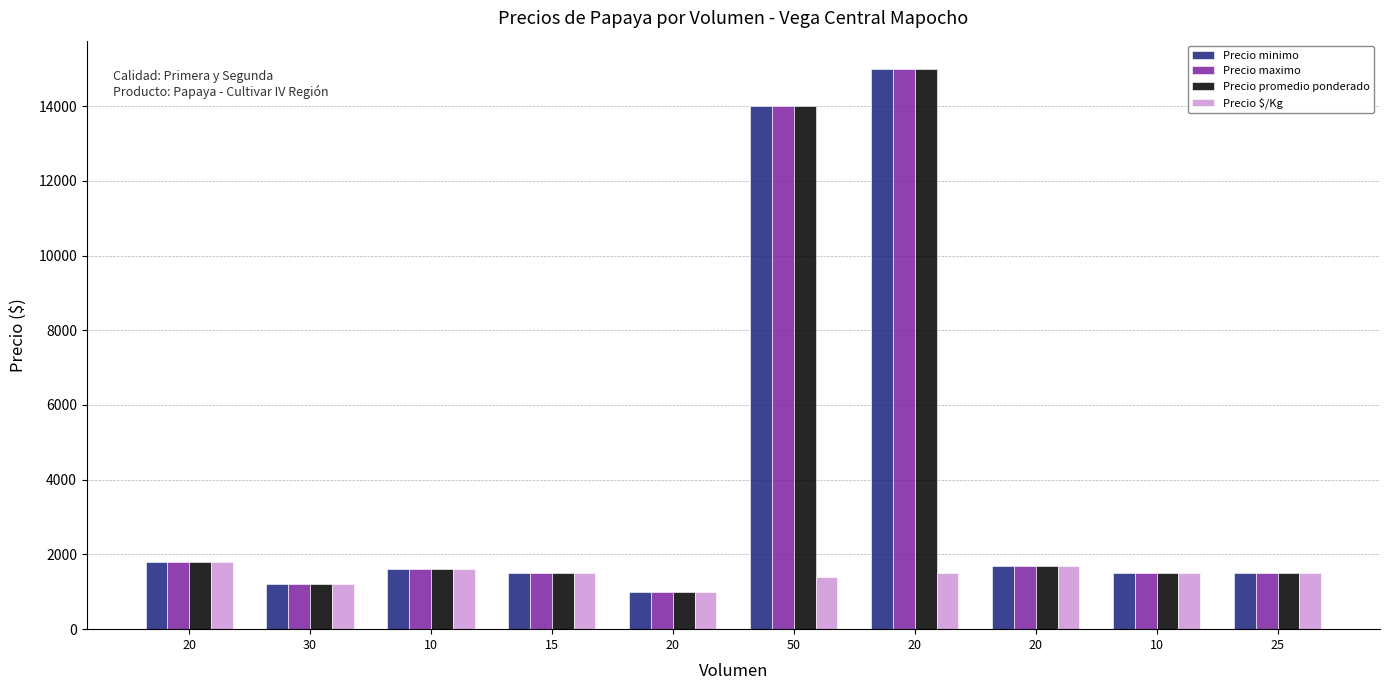

How many values in the Precio maximo series are below 1600?

5